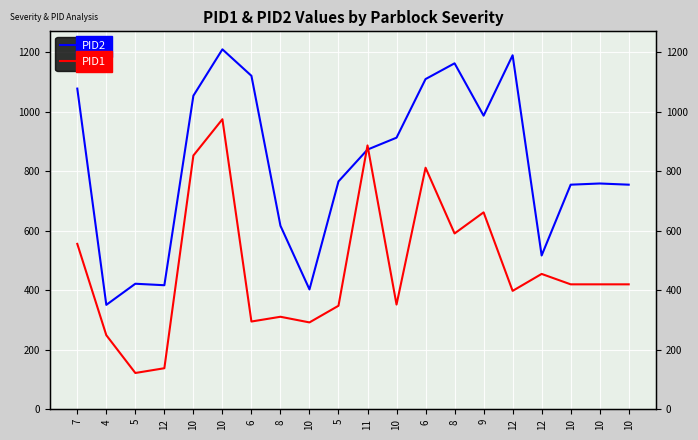

In PID2, how many points are lower than both neighbors (excluding endpoints)?

5